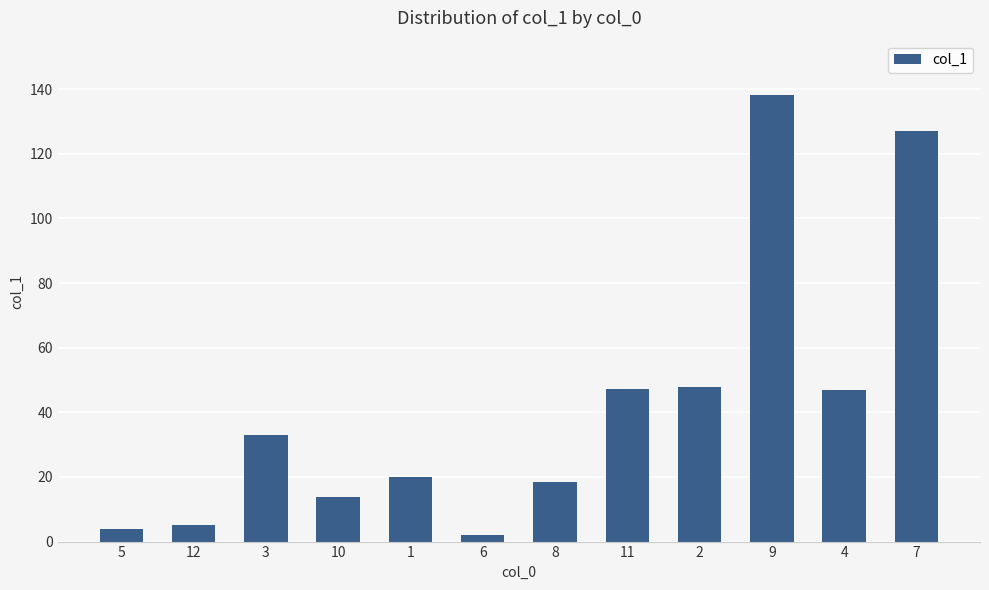

What is the sum of the values at 1 and 2?

67.9